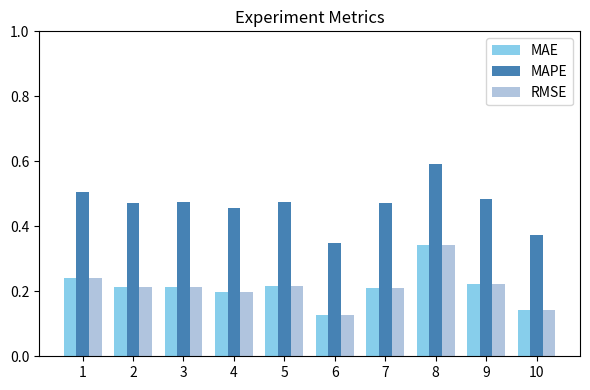

Are the bars grouped side by side (vs. stacked)?

Yes